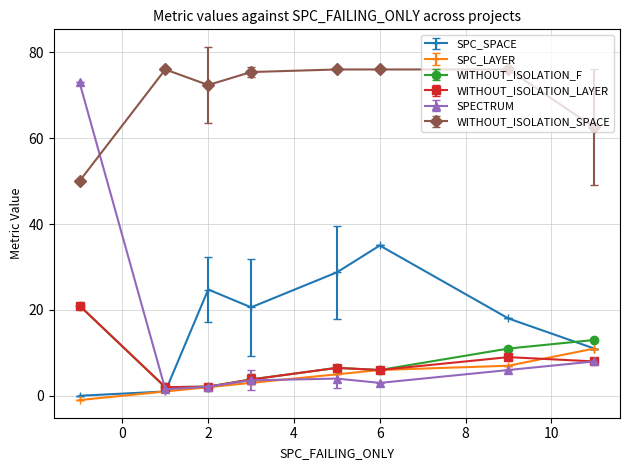

Which series has the widest spread of values?

SPECTRUM